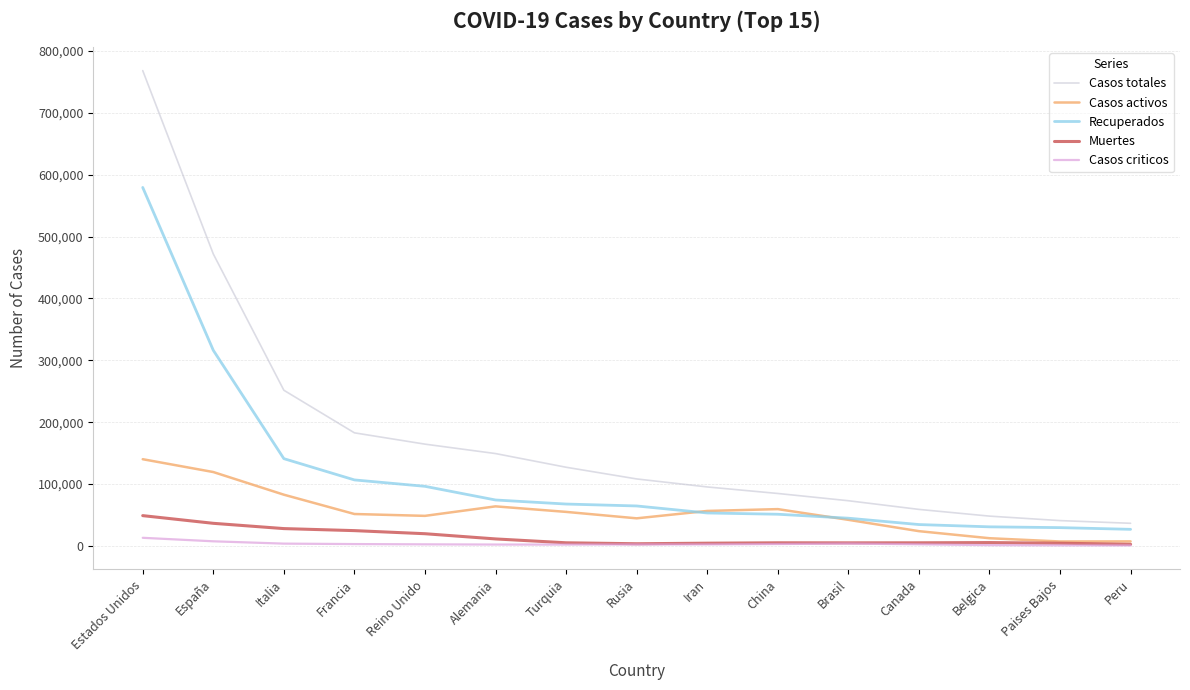

Which series has the largest range (max minus min)?

Casos totales